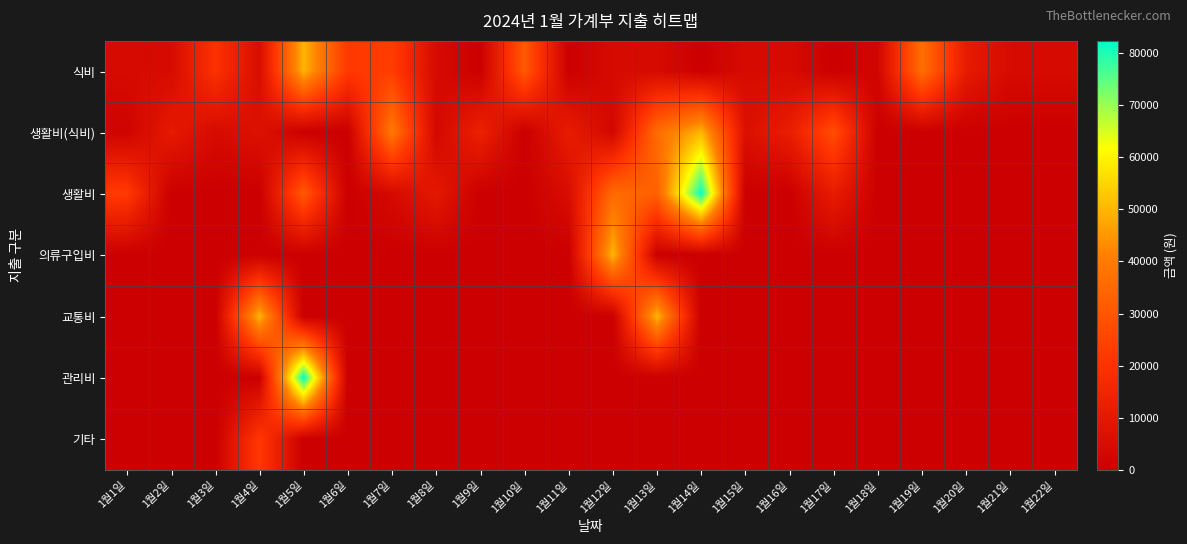

Reading right to left, list all the values displayed in this chart.

식비: 1월22일=4500	1월21일=4500	1월20일=10980	1월19일=36860	1월18일=2500	1월17일=0	1월16일=4500	1월15일=4500	1월14일=0	1월13일=4500	1월12일=4500	1월11일=0	1월10일=30900	1월9일=0	1월8일=4500	1월7일=23219	1월6일=22000	1월5일=50000	1월4일=5400	1월3일=19920	1월2일=4500	1월1일=4500
생활비(식비): 1월22일=0	1월21일=0	1월20일=0	1월19일=0	1월18일=0	1월17일=27700	1월16일=11850	1월15일=6600	1월14일=50000	1월13일=36000	1월12일=2980	1월11일=11500	1월10일=0	1월9일=13500	1월8일=3150	1월7일=39535	1월6일=0	1월5일=0	1월4일=6990	1월3일=4500	1월2일=10580	1월1일=1500
생활비: 1월22일=0	1월21일=0	1월20일=0	1월19일=0	1월18일=0	1월17일=11400	1월16일=0	1월15일=0	1월14일=82000	1월13일=33000	1월12일=35560	1월11일=5400	1월10일=0	1월9일=0	1월8일=10000	1월7일=4000	1월6일=0	1월5일=30919	1월4일=0	1월3일=0	1월2일=0	1월1일=22500
의류구입비: 1월22일=0	1월21일=0	1월20일=0	1월19일=0	1월18일=0	1월17일=0	1월16일=0	1월15일=0	1월14일=0	1월13일=0	1월12일=50100	1월11일=0	1월10일=0	1월9일=0	1월8일=0	1월7일=0	1월6일=0	1월5일=0	1월4일=0	1월3일=0	1월2일=0	1월1일=0
교통비: 1월22일=0	1월21일=0	1월20일=0	1월19일=0	1월18일=0	1월17일=0	1월16일=0	1월15일=0	1월14일=0	1월13일=50000	1월12일=0	1월11일=0	1월10일=0	1월9일=0	1월8일=0	1월7일=0	1월6일=0	1월5일=0	1월4일=50000	1월3일=0	1월2일=0	1월1일=0
관리비: 1월22일=0	1월21일=0	1월20일=0	1월19일=0	1월18일=0	1월17일=0	1월16일=0	1월15일=0	1월14일=0	1월13일=0	1월12일=0	1월11일=0	1월10일=0	1월9일=0	1월8일=0	1월7일=0	1월6일=0	1월5일=82320	1월4일=0	1월3일=0	1월2일=0	1월1일=0
기타: 1월22일=0	1월21일=0	1월20일=0	1월19일=0	1월18일=0	1월17일=0	1월16일=0	1월15일=0	1월14일=0	1월13일=0	1월12일=0	1월11일=0	1월10일=0	1월9일=0	1월8일=0	1월7일=0	1월6일=0	1월5일=0	1월4일=22000	1월3일=0	1월2일=0	1월1일=0